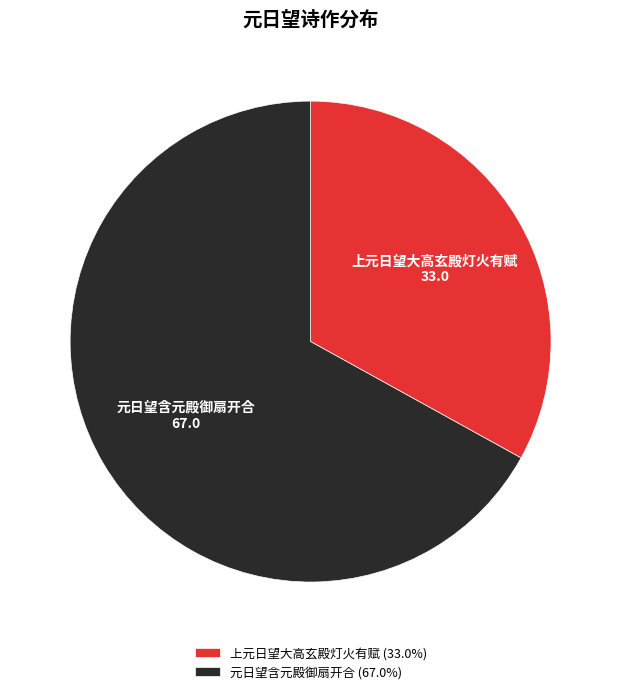

Between 上元日望大高玄殿灯火有赋 and 元日望含元殿御扇开合, which is larger?

元日望含元殿御扇开合